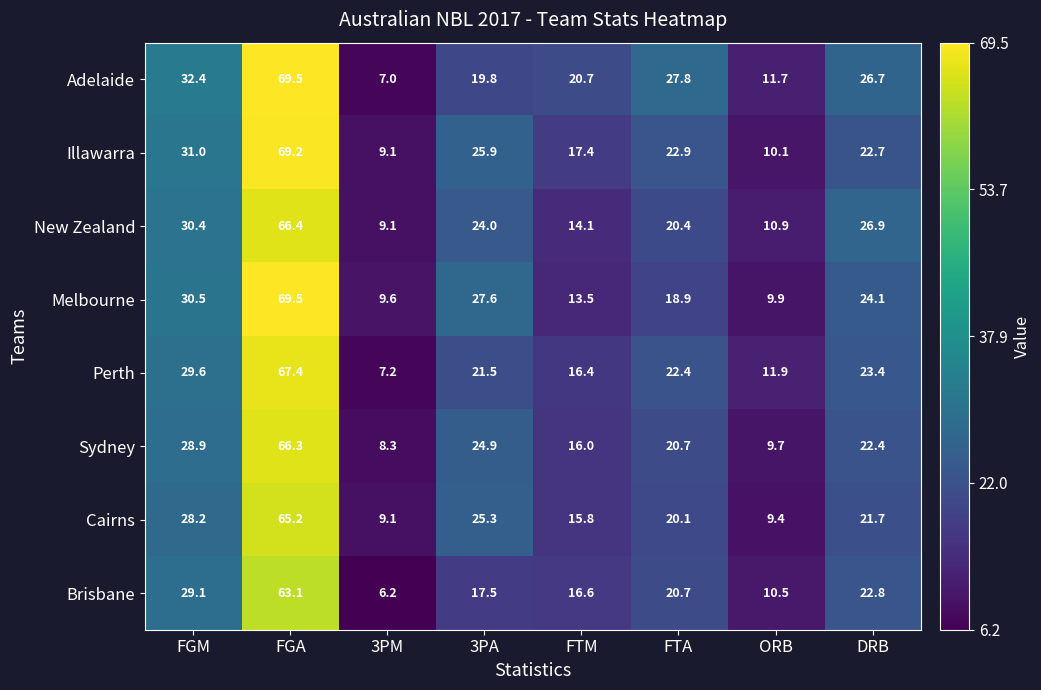

Count the number of data series in this chart.

8